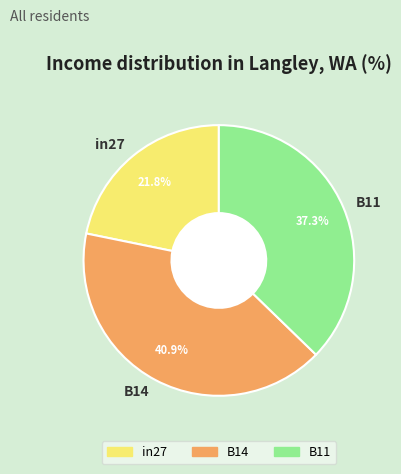

Which has a higher value, B11 or in27?

B11